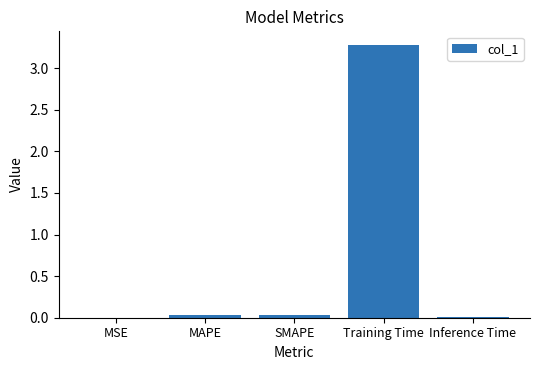

Does the chart contain stacked bars?

No